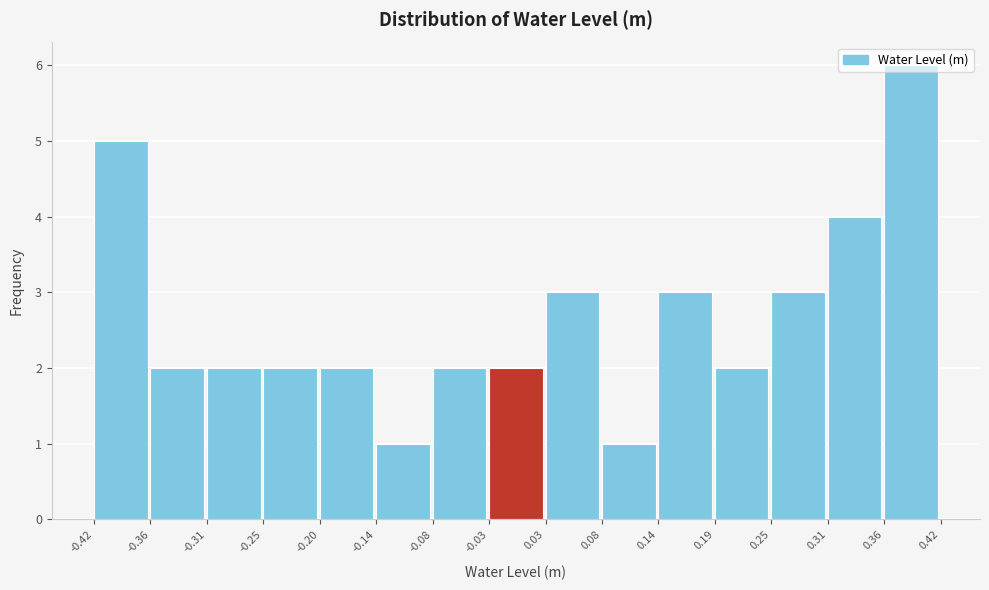

Reading left to right, list every bar in this chart as the range it spans on the x-axis followed by its height. The values are not printed on the chart, so give them approximately, as read against the axis.

-0.42 to -0.36: 5
-0.36 to -0.31: 2
-0.31 to -0.25: 2
-0.25 to -0.20: 2
-0.20 to -0.14: 2
-0.14 to -0.08: 1
-0.08 to -0.03: 2
-0.03 to 0.03: 2
0.03 to 0.08: 3
0.08 to 0.14: 1
0.14 to 0.19: 3
0.19 to 0.25: 2
0.25 to 0.31: 3
0.31 to 0.36: 4
0.36 to 0.42: 6